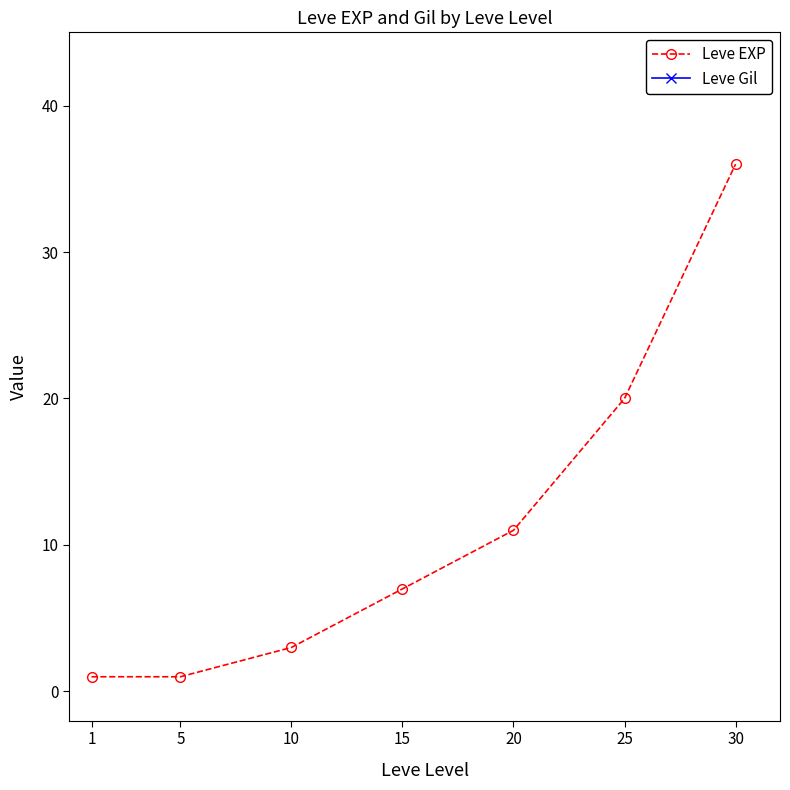

What is the highest value of the Leve Gil series?

220